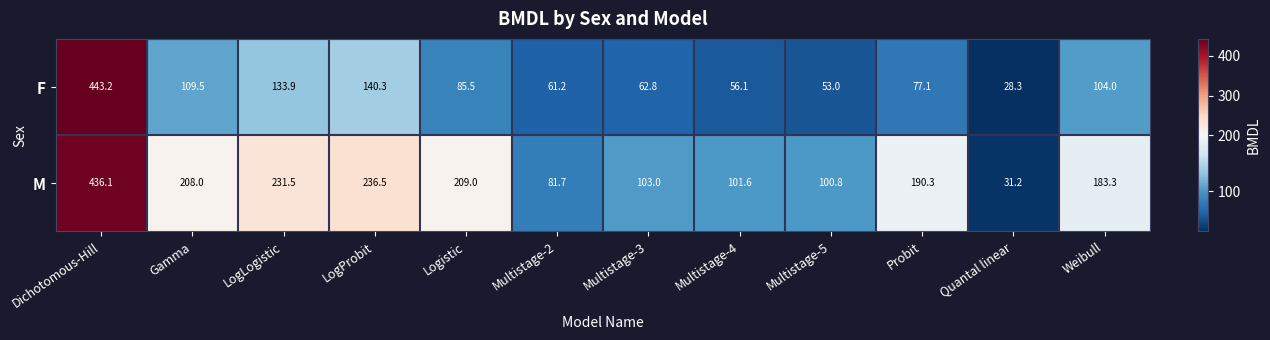

What is the total value across all series at Multistage-3?

165.8